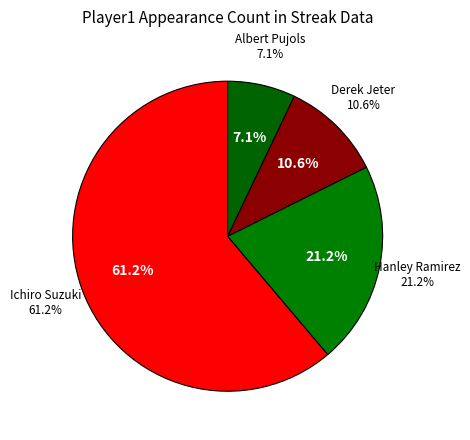

To the nearest percent, what is the difference between the largest and smallest slice percentages?

54%